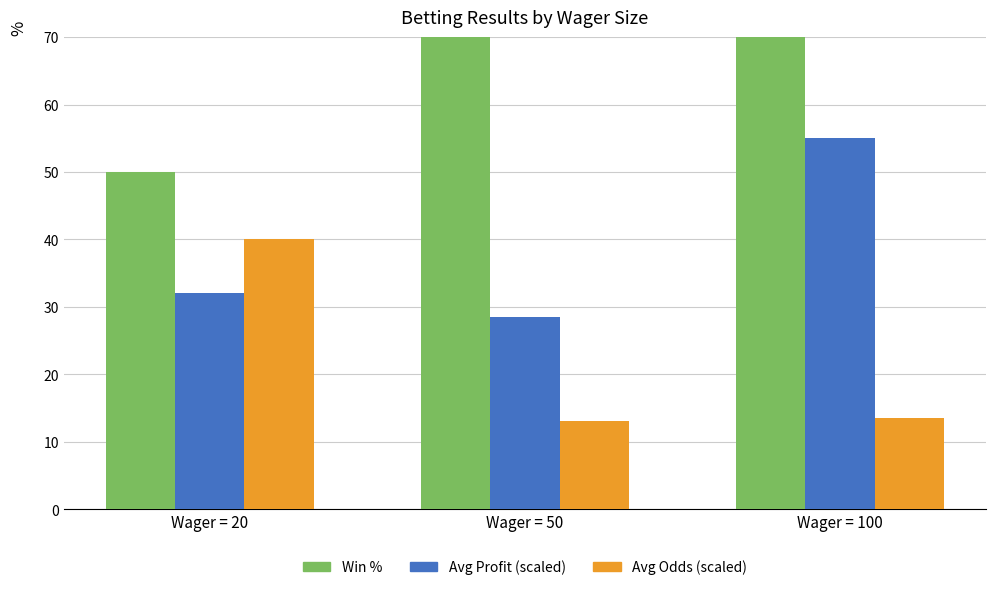

What is the average value of the Avg Profit (scaled) series?

38.5